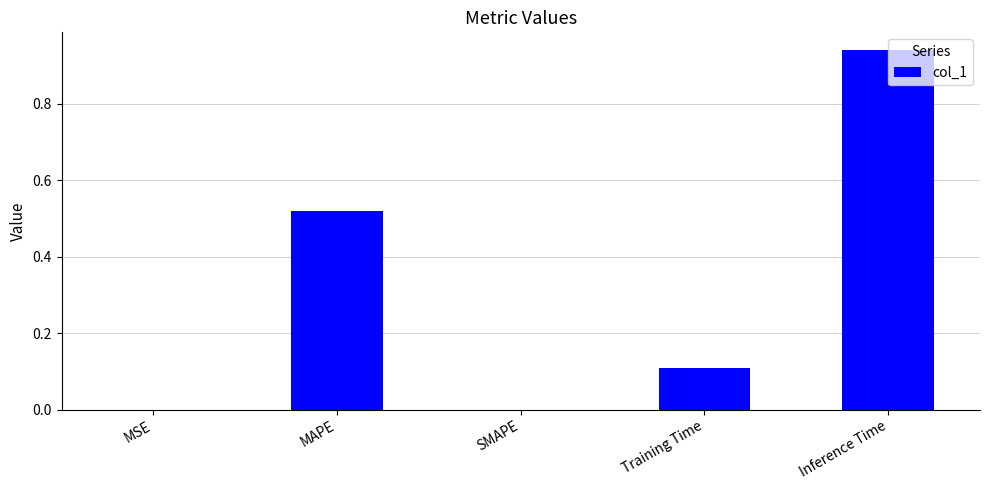

Which label corresponds to the largest value in the chart?

Inference Time